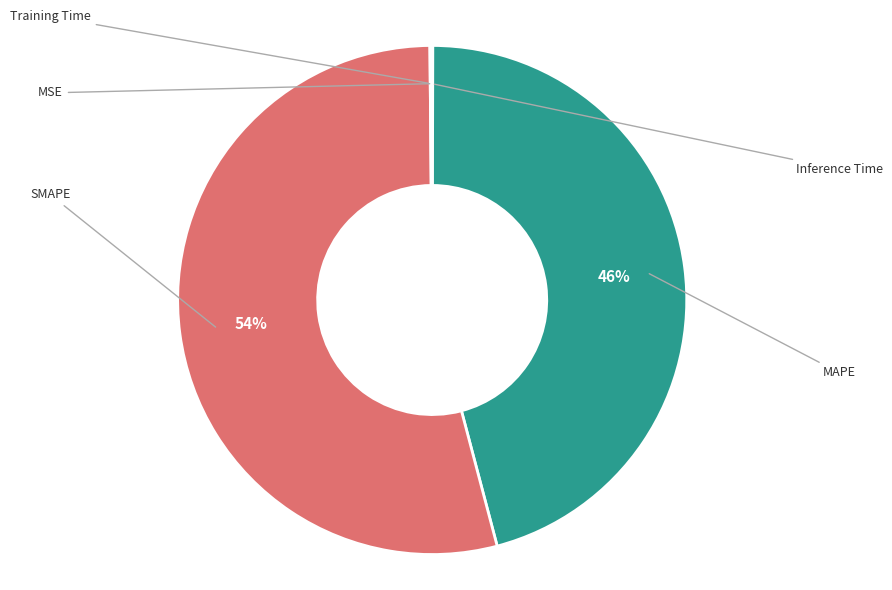

Which slice represents more than half of the pie?

SMAPE